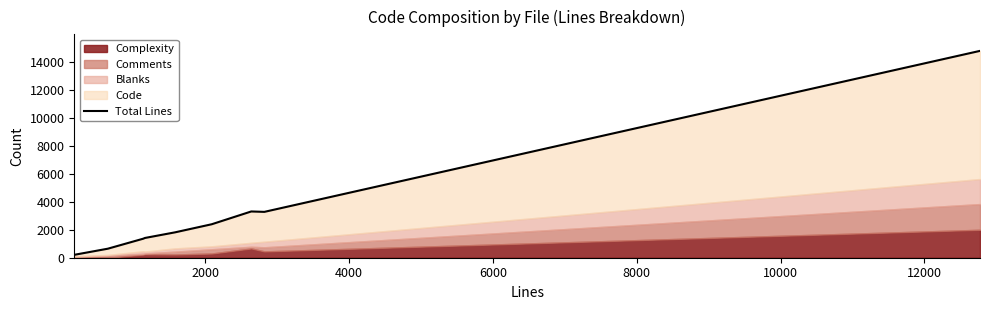

Is it true that the value at 4000 is 644?

True